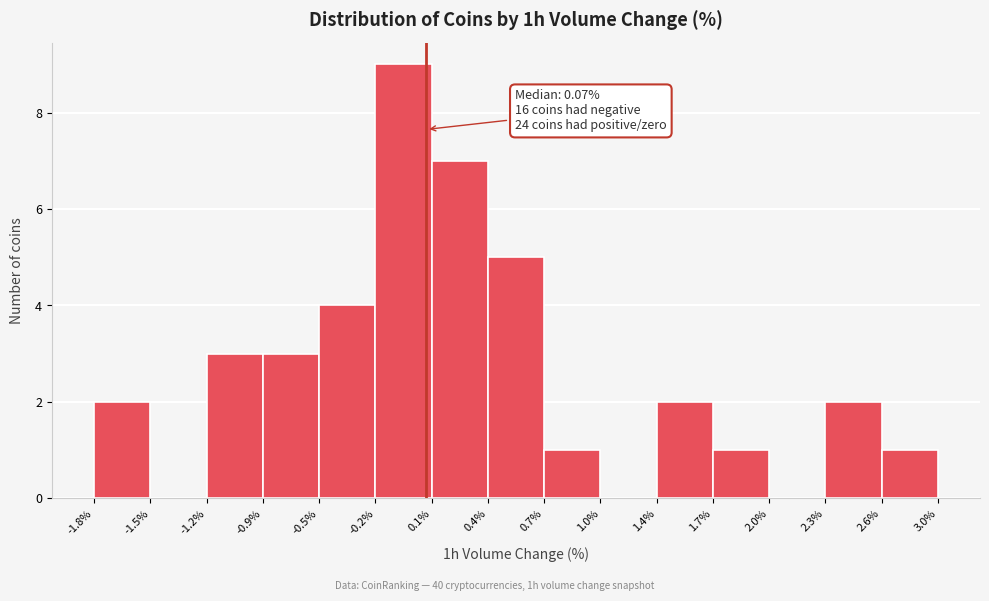

Which range on the x-axis has the tallest bar?

-0.2% to 0.1%